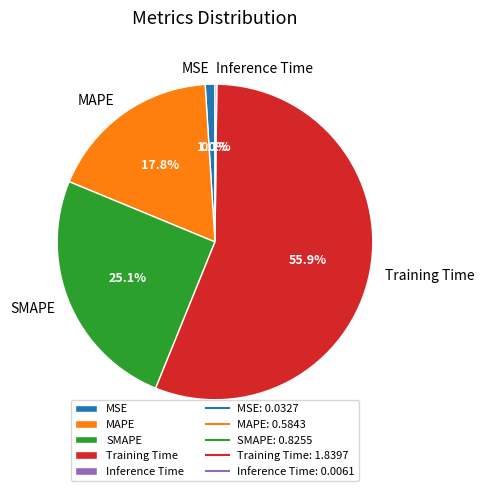

Which has a higher value, Training Time or MSE?

Training Time